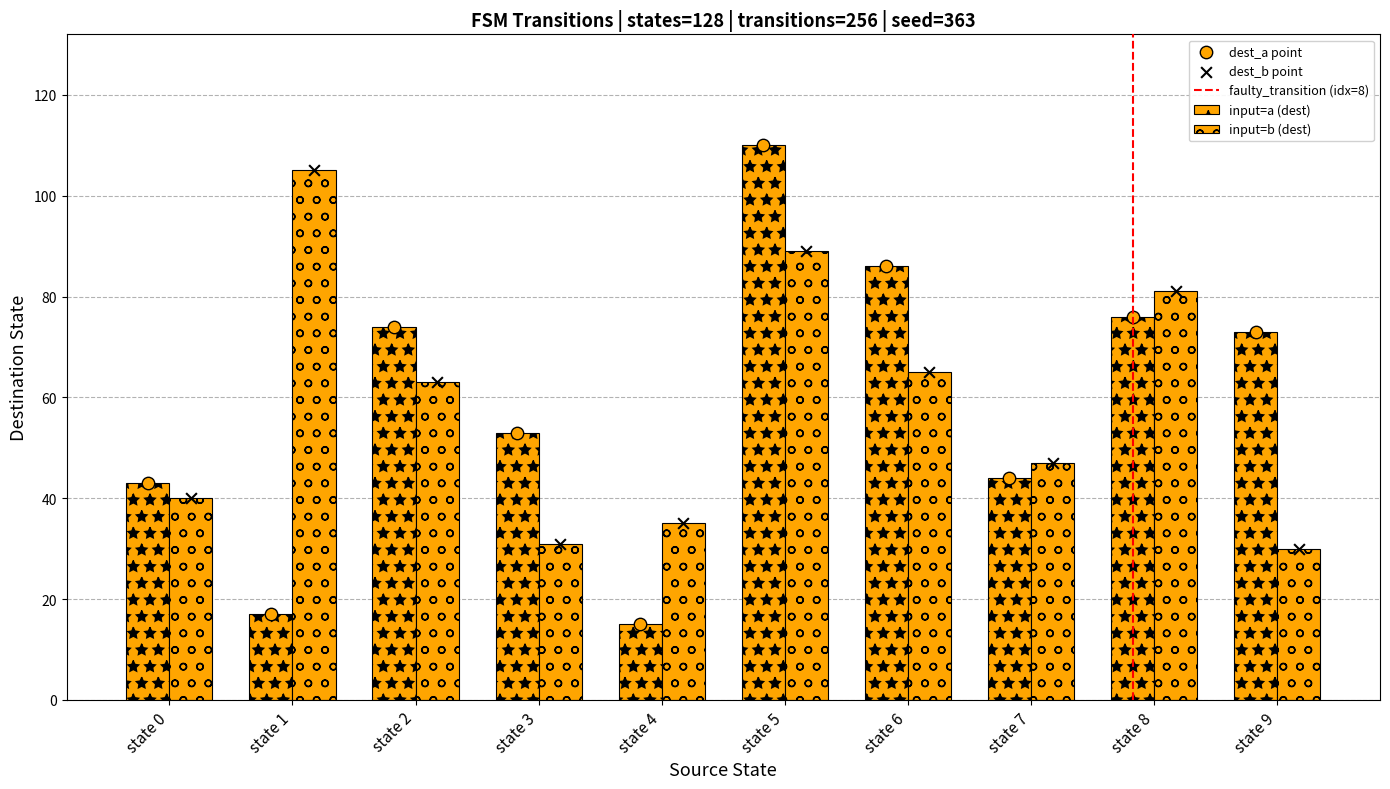

Which series has the largest total across all categories?

destination_a